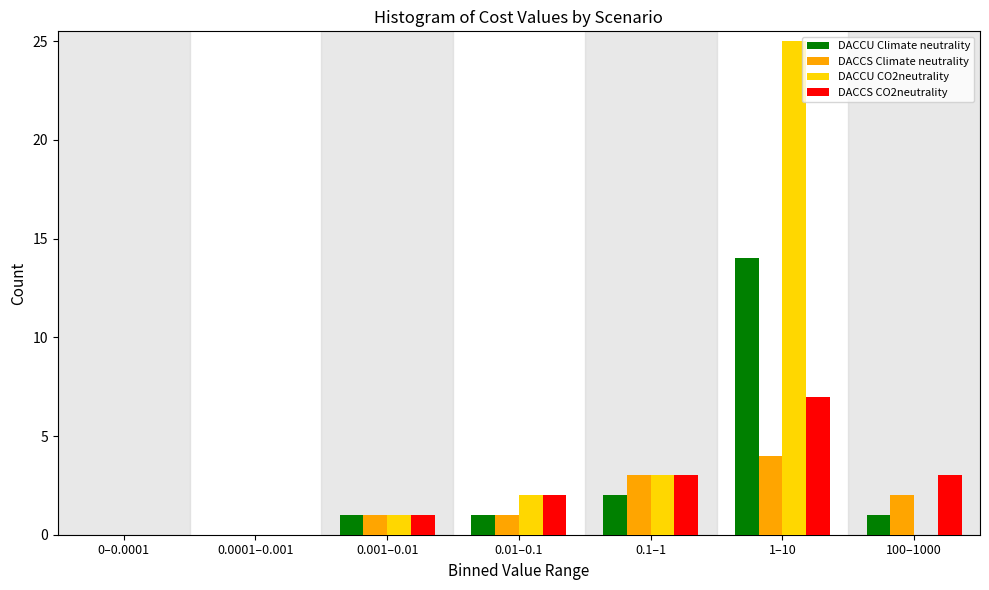

Reading left to right, list all the values displayed in this chart.

DACCU Climate neutrality: 0–0.0001=0	0.0001–0.001=0	0.001–0.01=1	0.01–0.1=1	0.1–1=2	1–10=14	100–1000=1
DACCS Climate neutrality: 0–0.0001=0	0.0001–0.001=0	0.001–0.01=1	0.01–0.1=1	0.1–1=3	1–10=4	100–1000=2
DACCU CO2neutrality: 0–0.0001=0	0.0001–0.001=0	0.001–0.01=1	0.01–0.1=2	0.1–1=3	1–10=25	100–1000=0
DACCS CO2neutrality: 0–0.0001=0	0.0001–0.001=0	0.001–0.01=1	0.01–0.1=2	0.1–1=3	1–10=7	100–1000=3